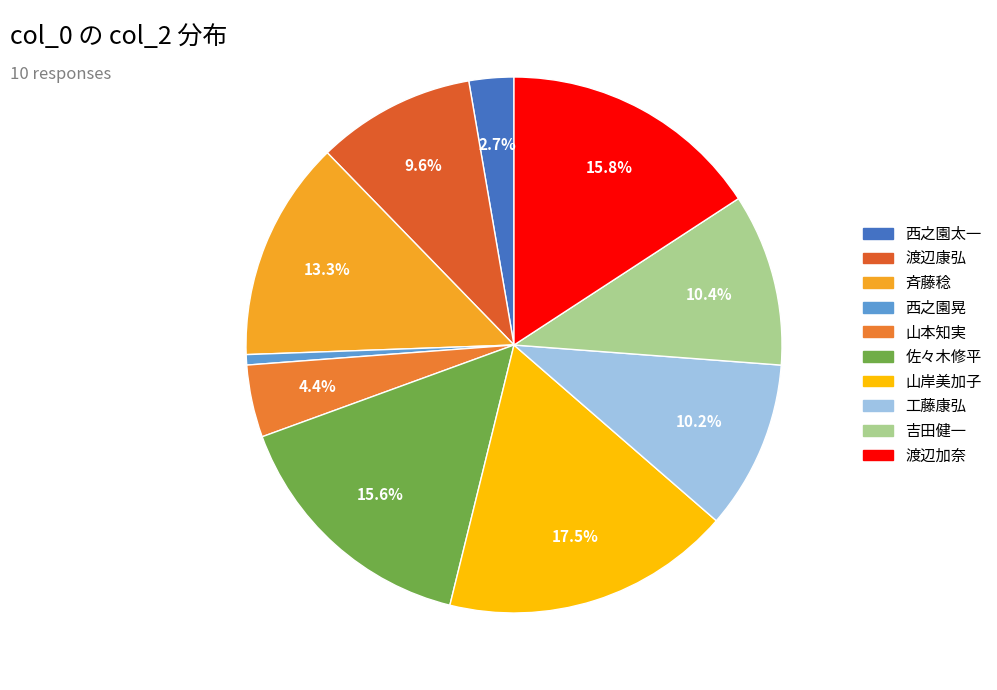

Rank the categories by value from lowest to highest.

西之園晃, 西之園太一, 山本知実, 渡辺康弘, 工藤康弘, 吉田健一, 斉藤稔, 佐々木修平, 渡辺加奈, 山岸美加子